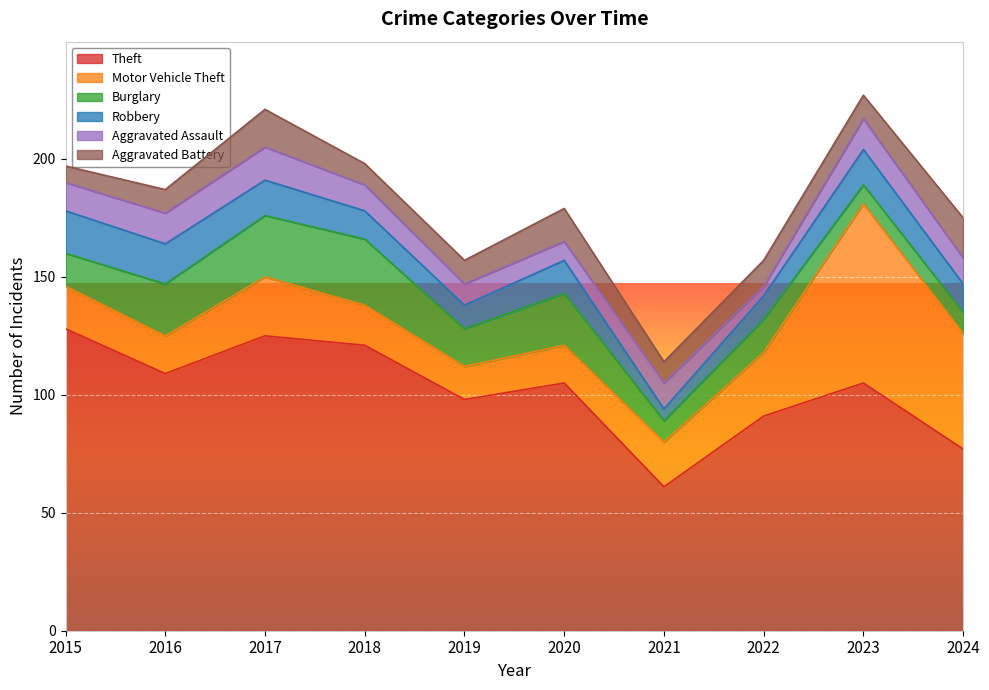

Which series has the largest total across all categories?

Theft